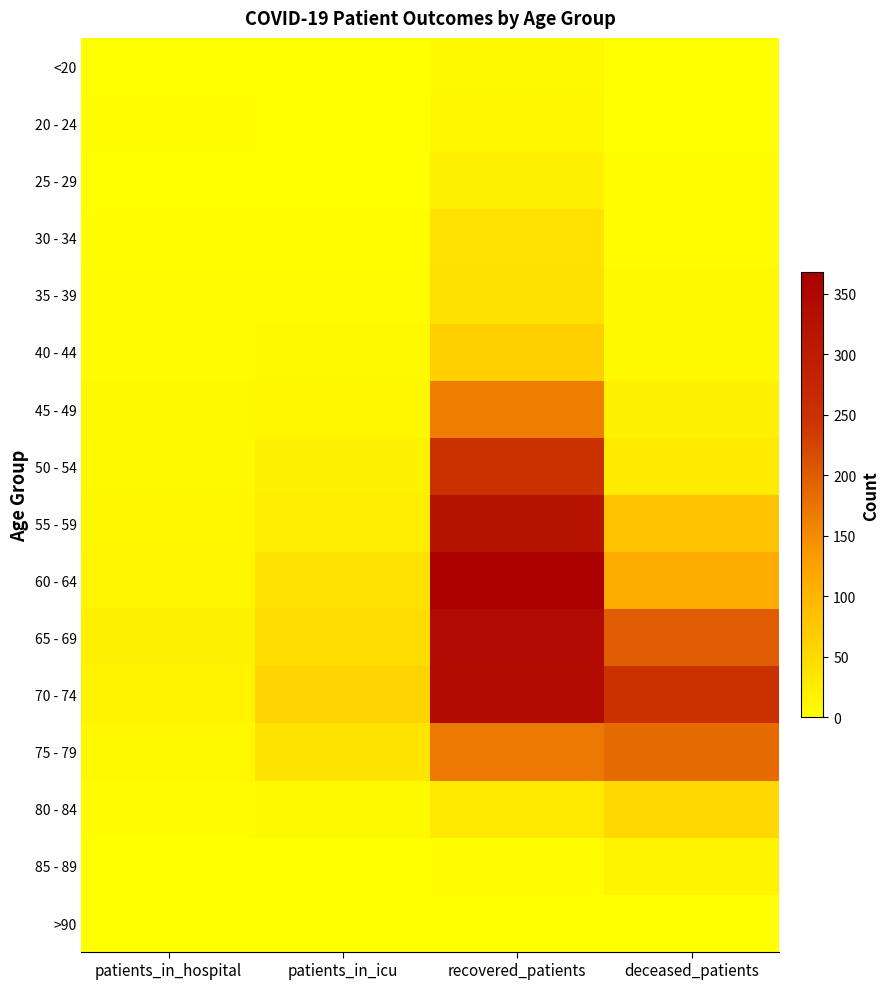

Which series has the widest spread of values?

60 - 64